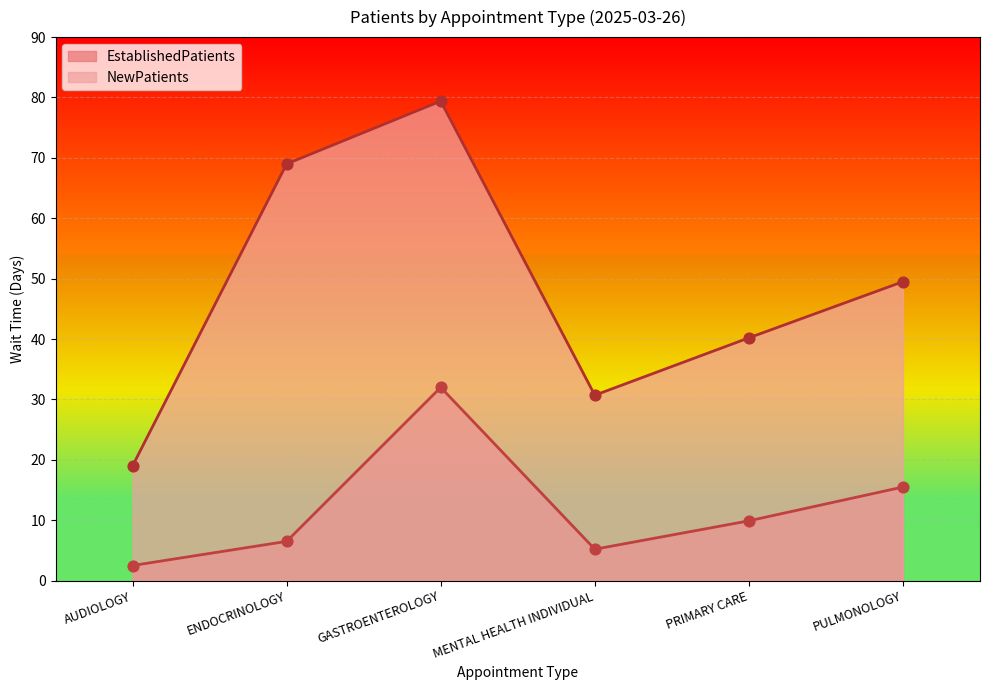

At which category is the sum across all series the highest?

GASTROENTEROLOGY